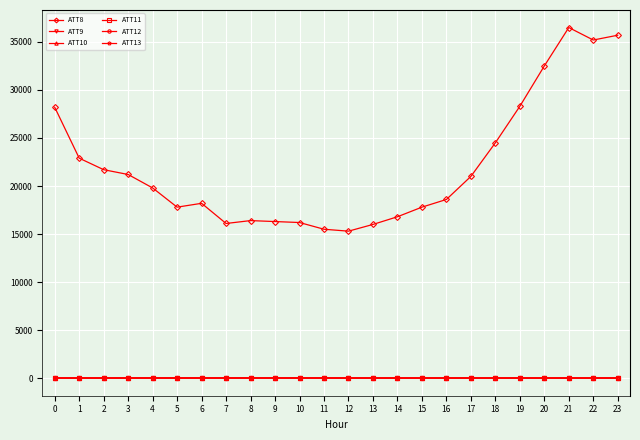

Which series changed the most between 15 and 20?

ATT8